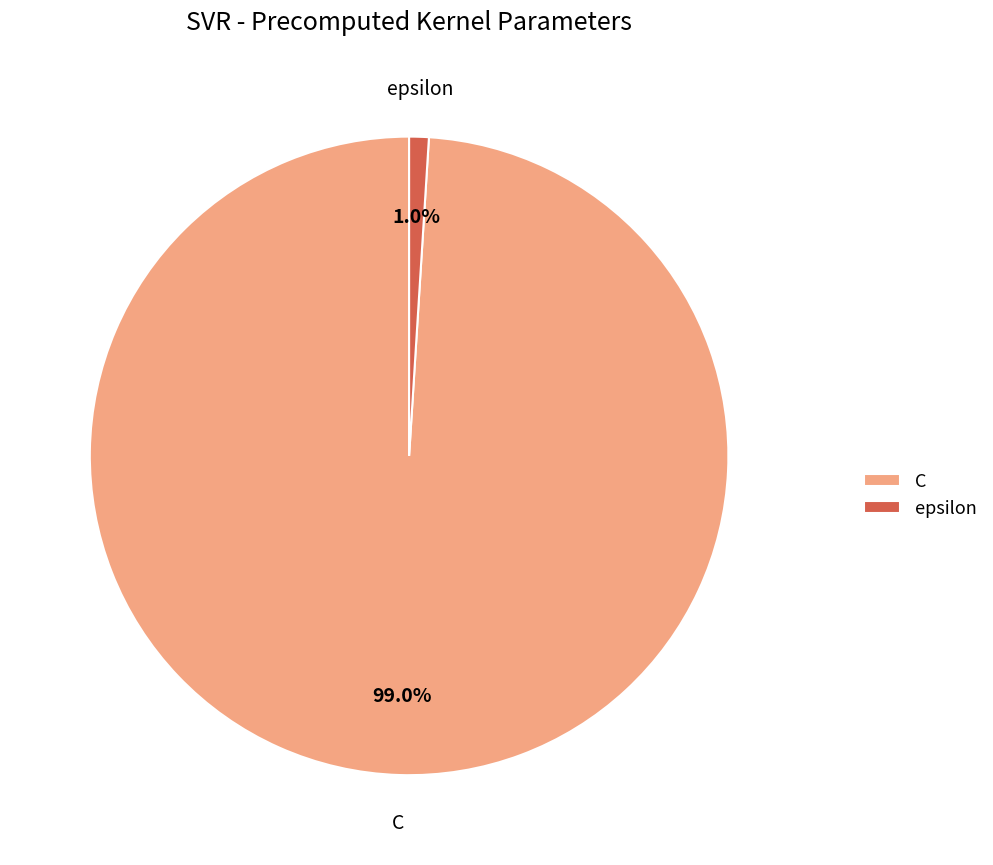

Rank the categories by value from highest to lowest.

C, epsilon